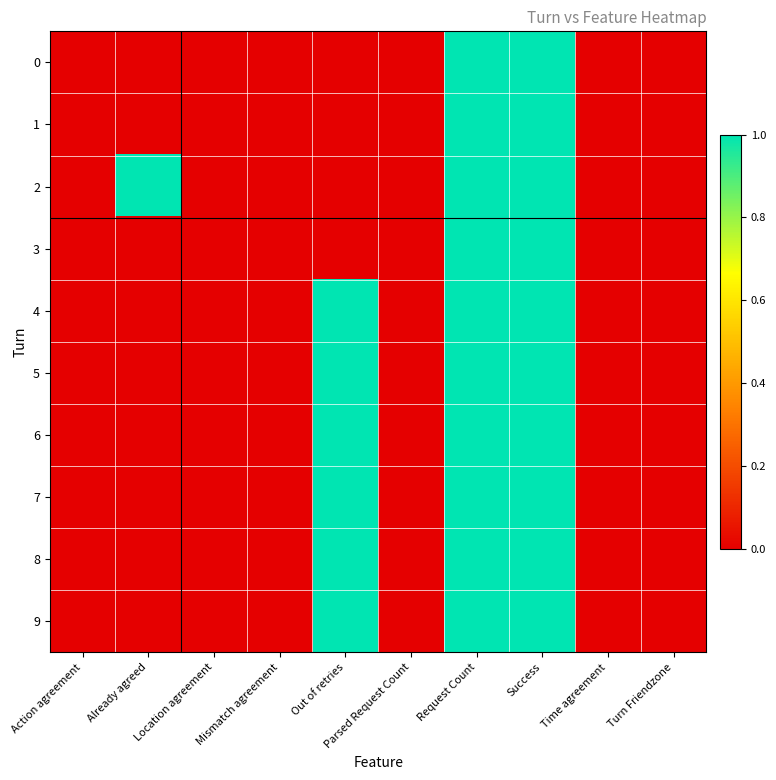

Between Action agreement and Request Count, which is larger?

Request Count